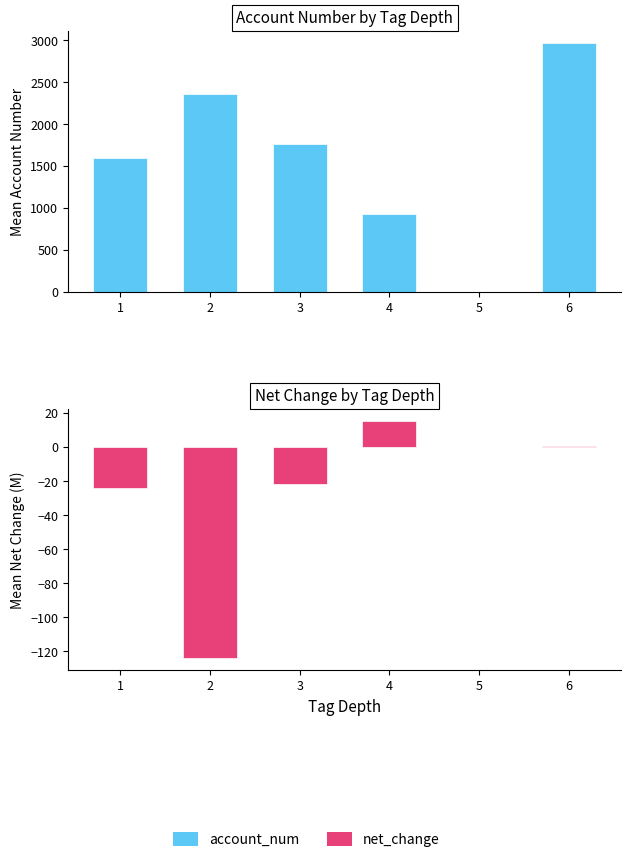

Reading left to right, transcribe all the data shown in this chart.

account_num: 1601.1	2362.7	1763.0	927.7	0.0	2965.0
net_change: -24.1	-123.9	-21.7	15.3	0.0	0.9